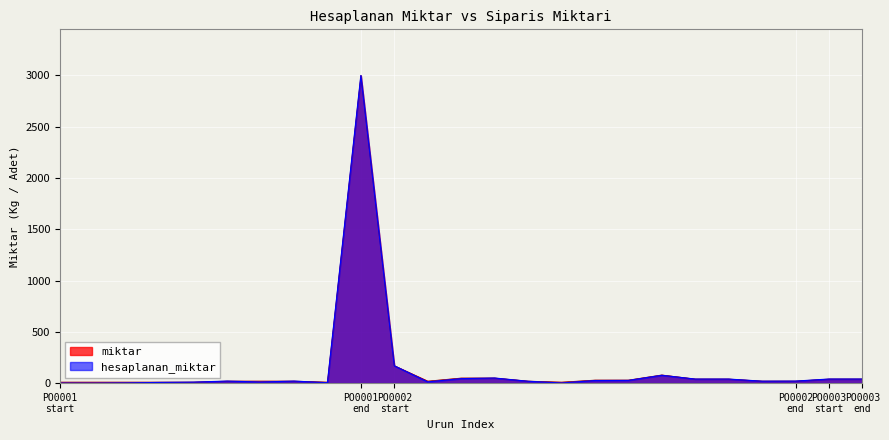

Does the chart display data point markers on the line(s)?

No